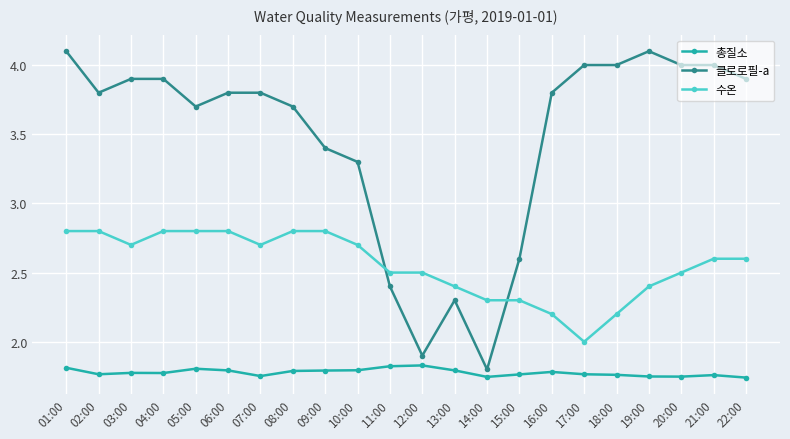

What is the maximum value shown in the chart?

4.1